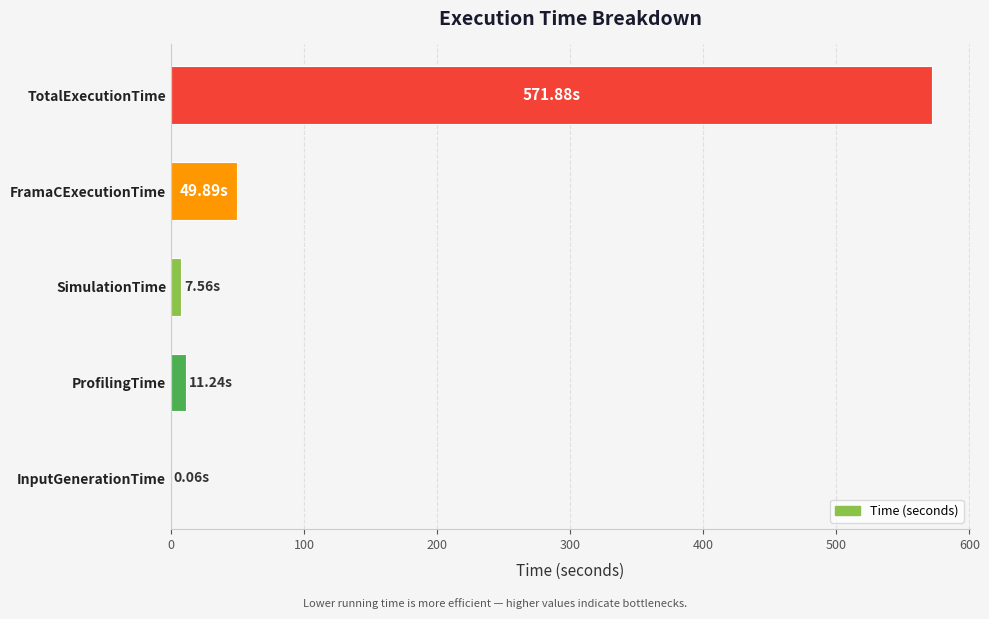

Which category has the highest value across all series?

TotalExecutionTime